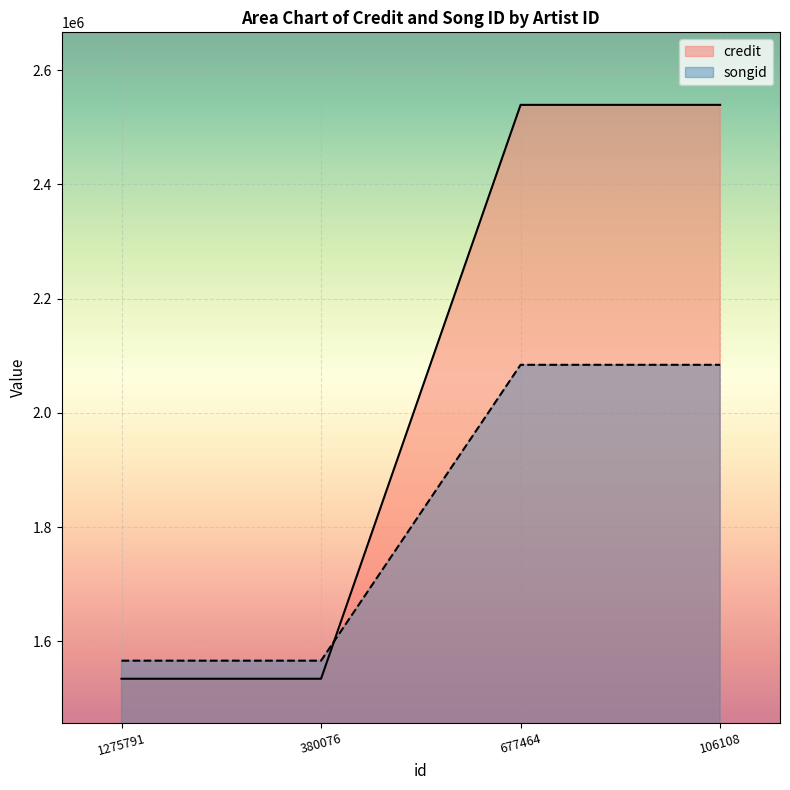

Which category has the highest value in the credit series?

677464